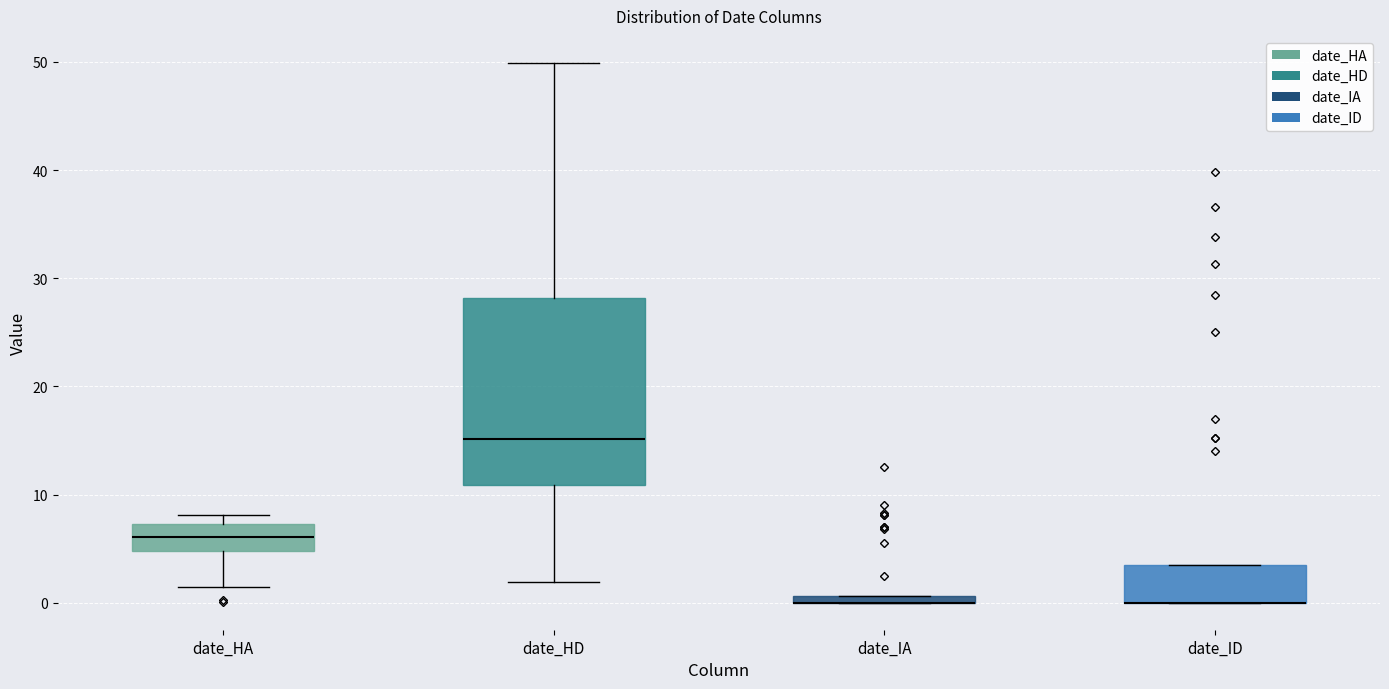

Where does the median line of the box for date_HA sit on the y-axis? The values are not printed on the chart, so give them approximately, as read against the axis.

6